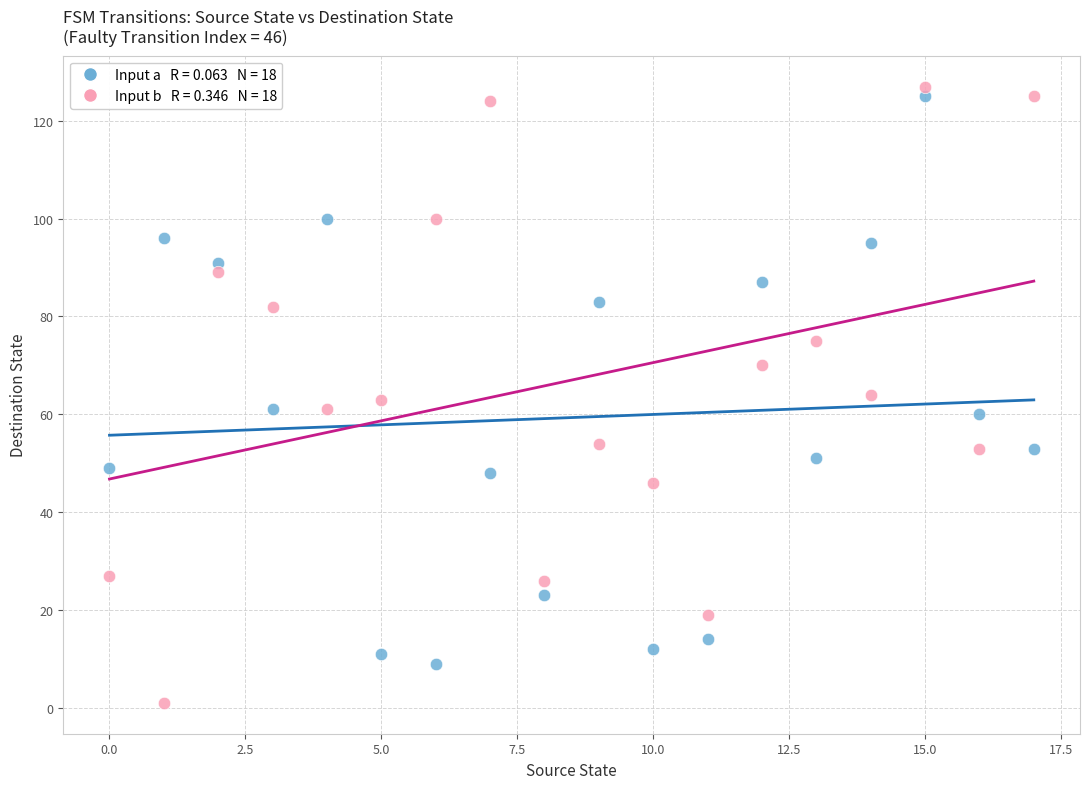

Across all data points, what is the range of Y values (max minus min)?

126